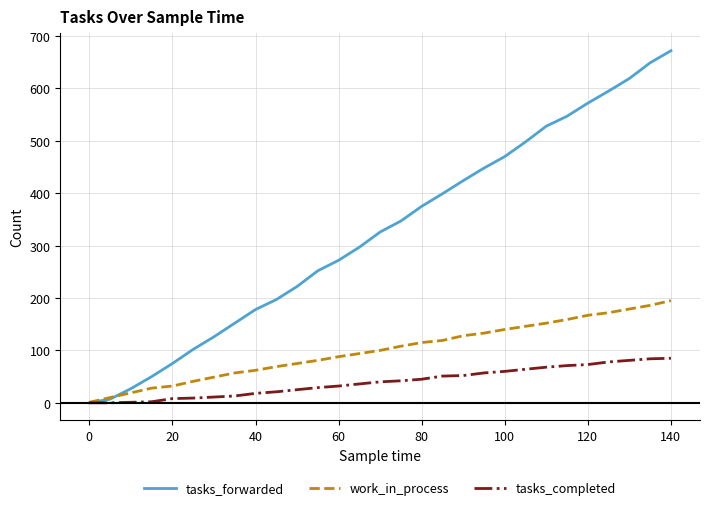

How many values in the tasks_completed series are below 40?

14